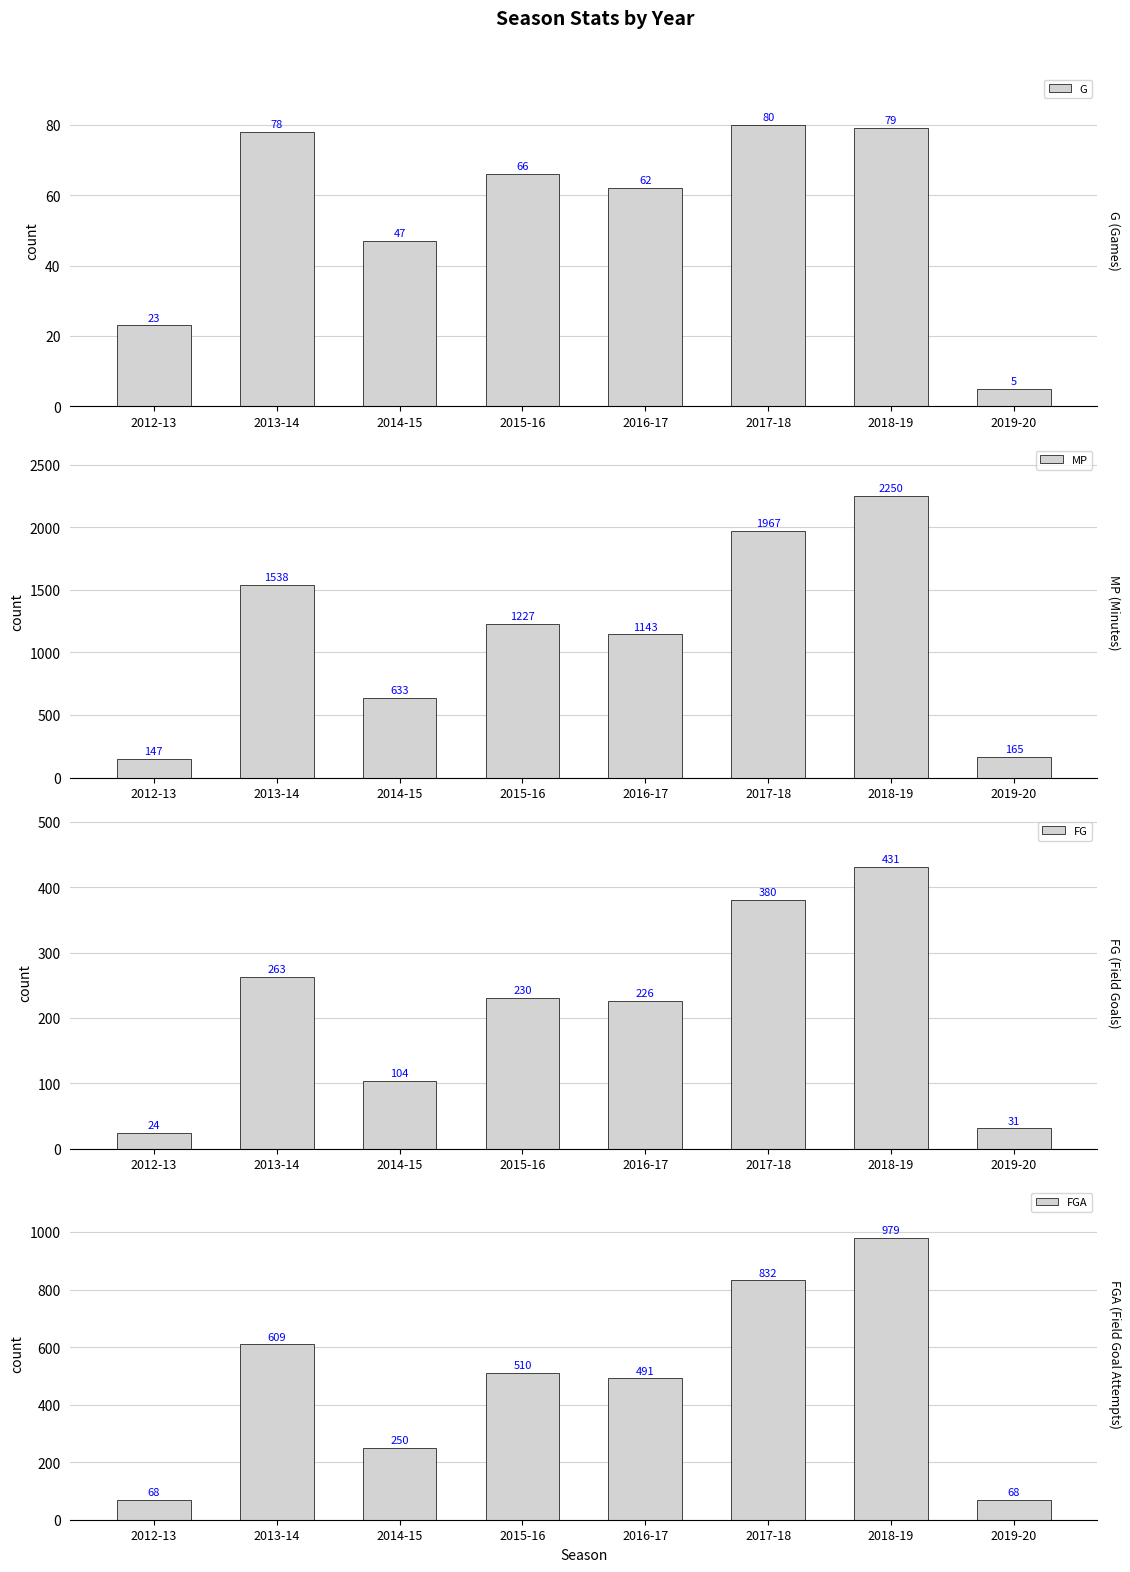

What is the label of the 5th bar from the left?

2016-17